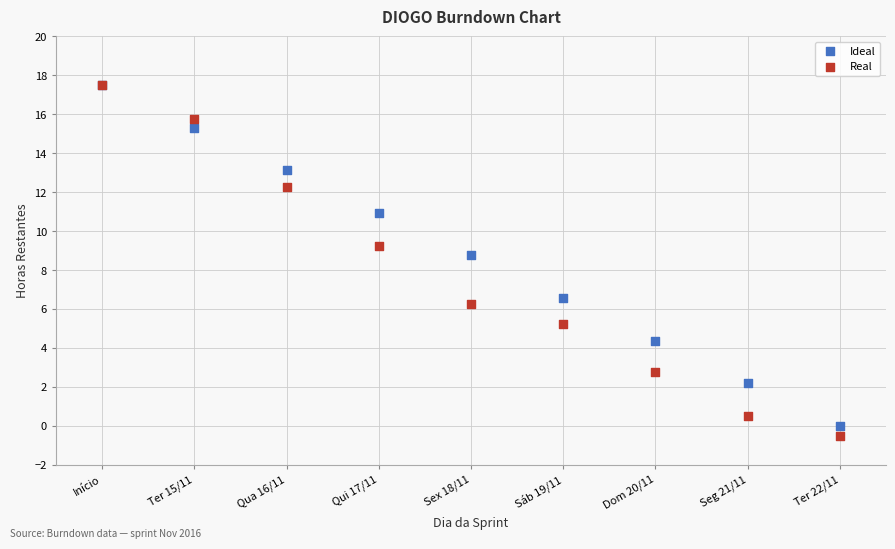

In the Ideal series, what Y value is closest to 8?

8.8